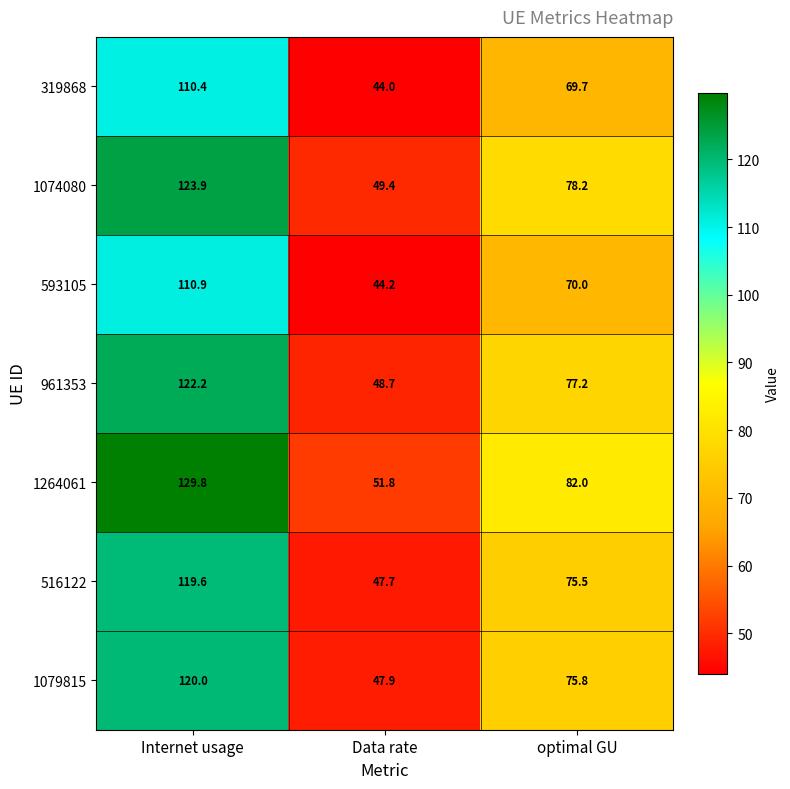

Reading left to right, extract all data points from this chart.

319868: 110.4	44.0	69.7
1074080: 123.9	49.4	78.2
593105: 110.9	44.2	70.0
961353: 122.2	48.7	77.2
1264061: 129.8	51.8	82.0
516122: 119.6	47.7	75.5
1079815: 120.0	47.9	75.8